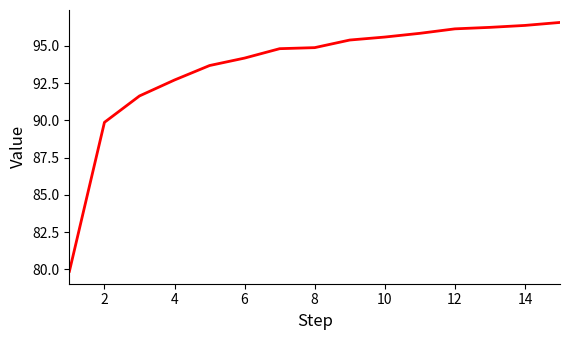

Does the chart display data point markers on the line(s)?

No